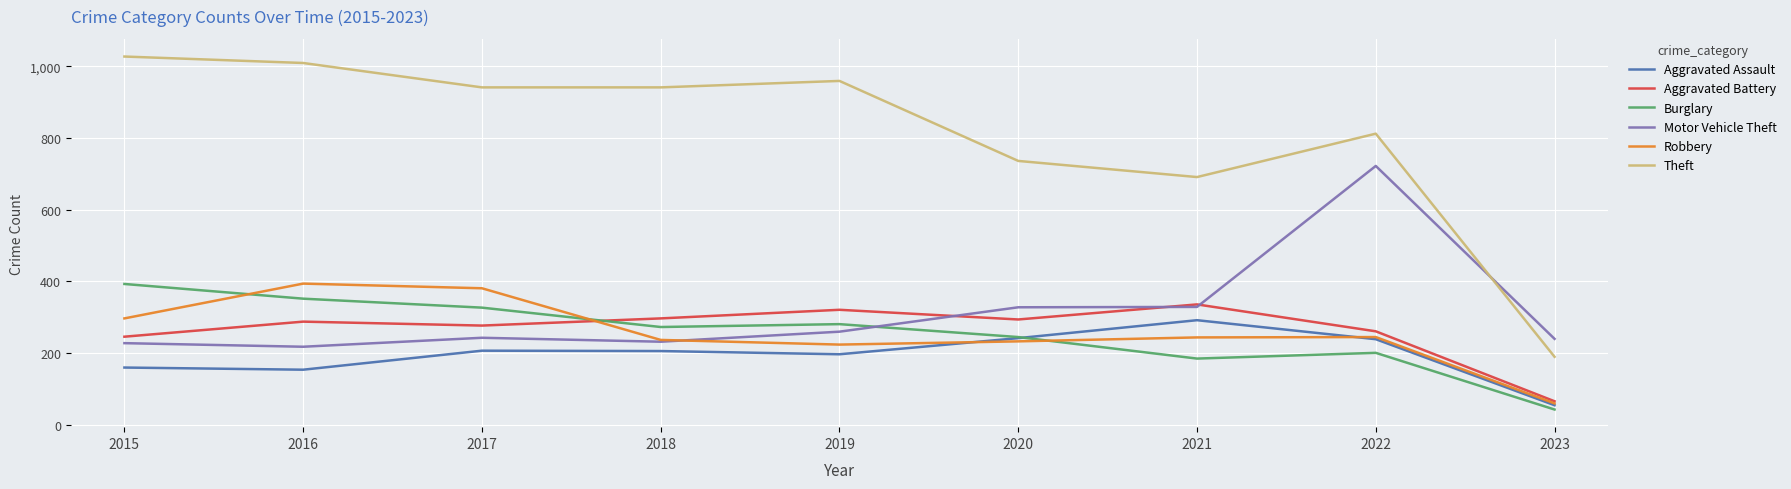

True or false: Burglary and Theft intersect in this chart.

False